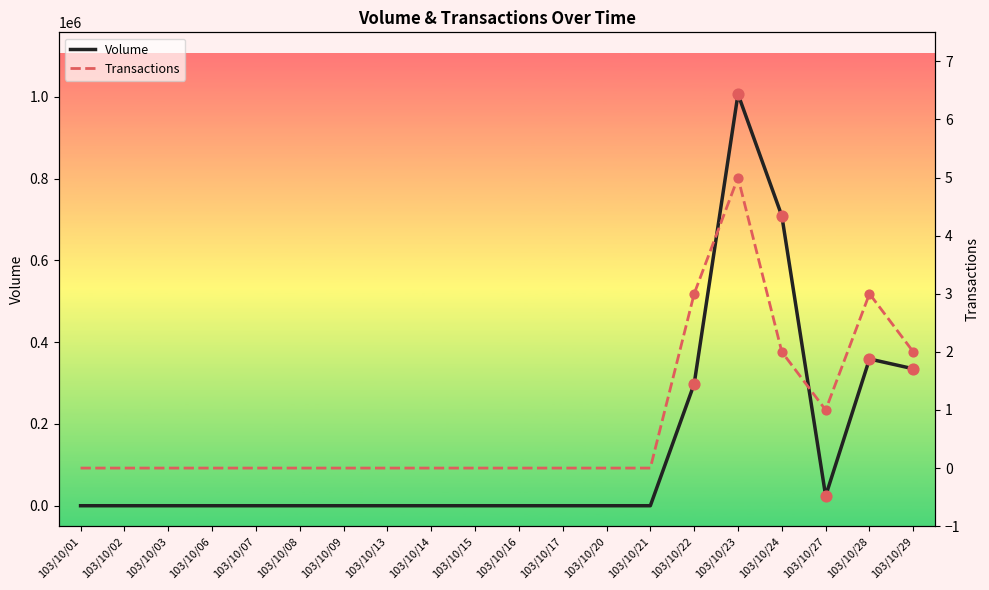

Which series reaches the minimum Y coordinate?

Volume